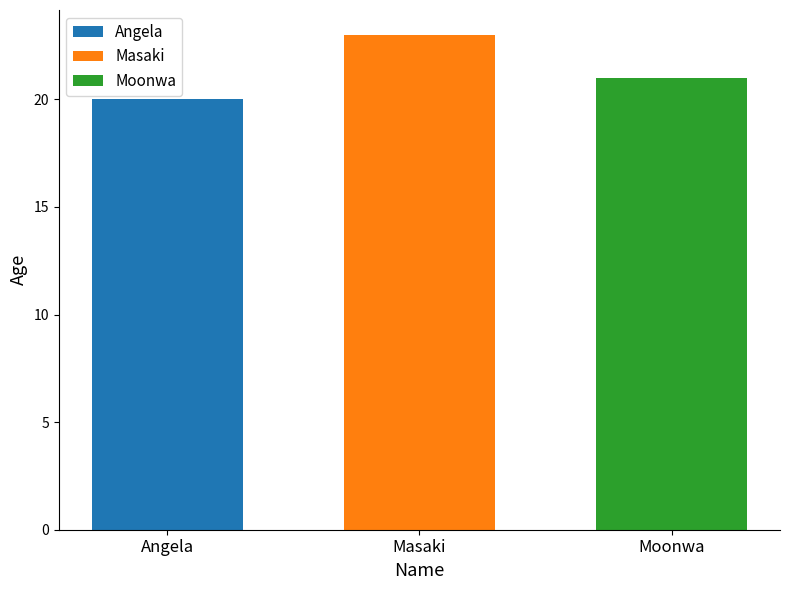

True or false: Angela has a value of 36 at Masaki.

False